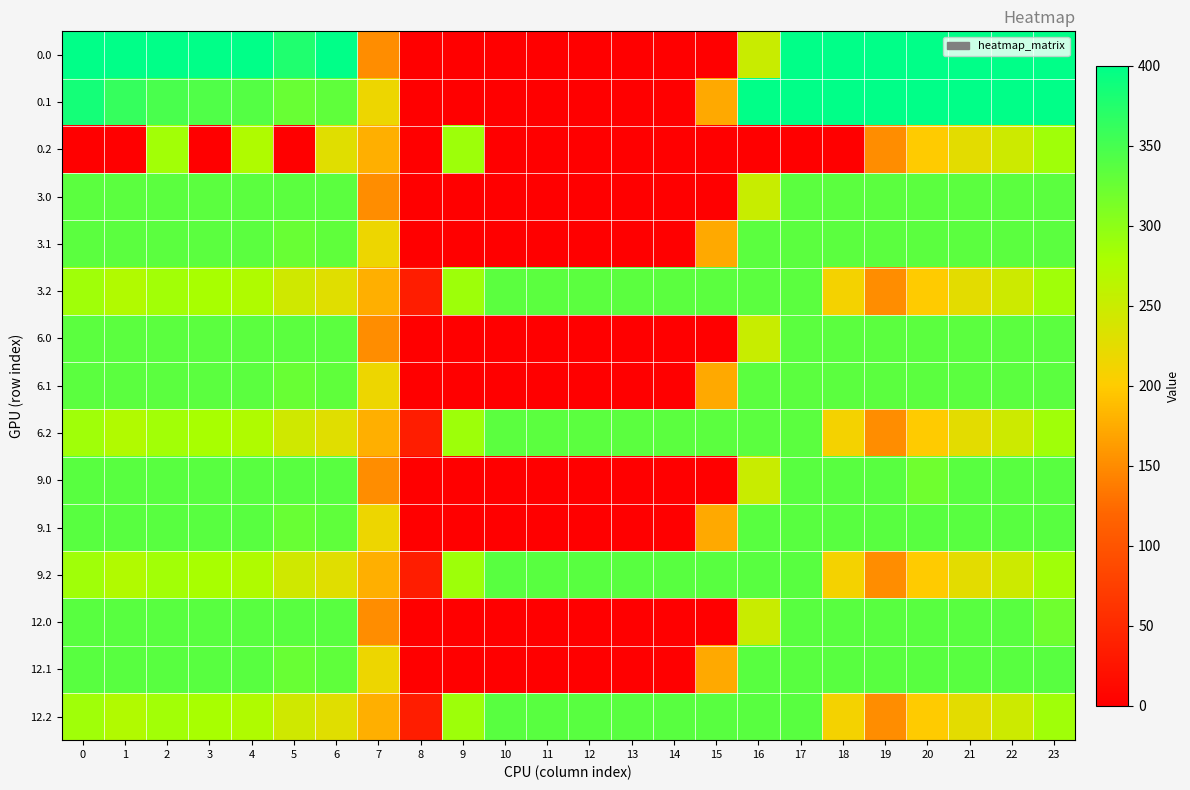

What is the spread (max minus min) of values at 11?

336.0